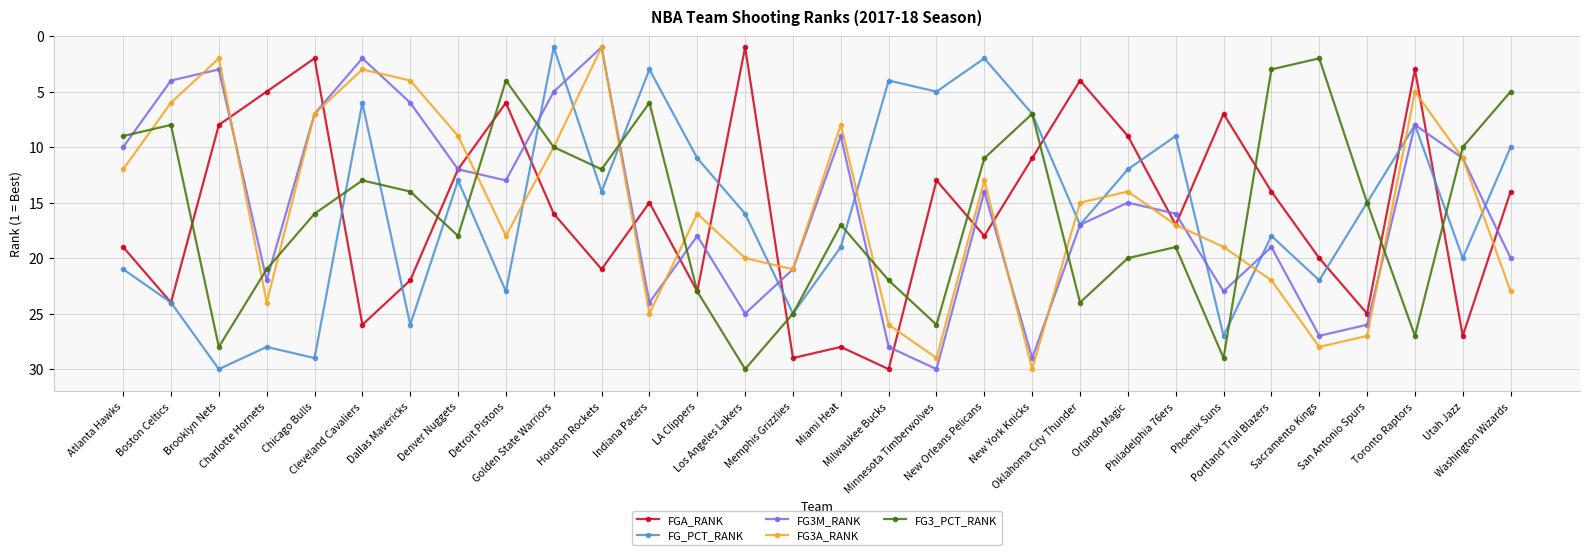

True or false: FG3_PCT_RANK has more than 0 interior local peaks.

True